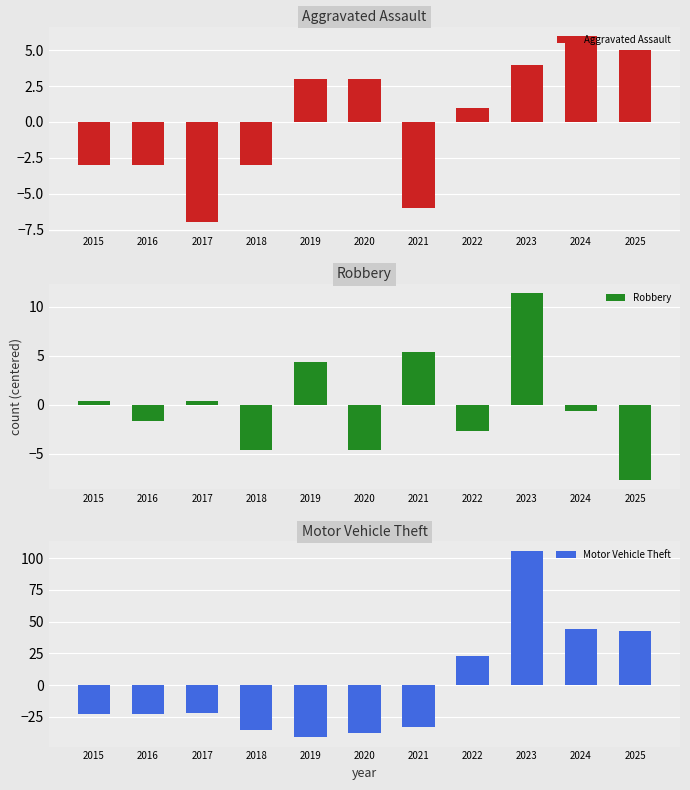

Is the value of Robbery at 2020 greater than the value of Aggravated Assault at 2017?

Yes